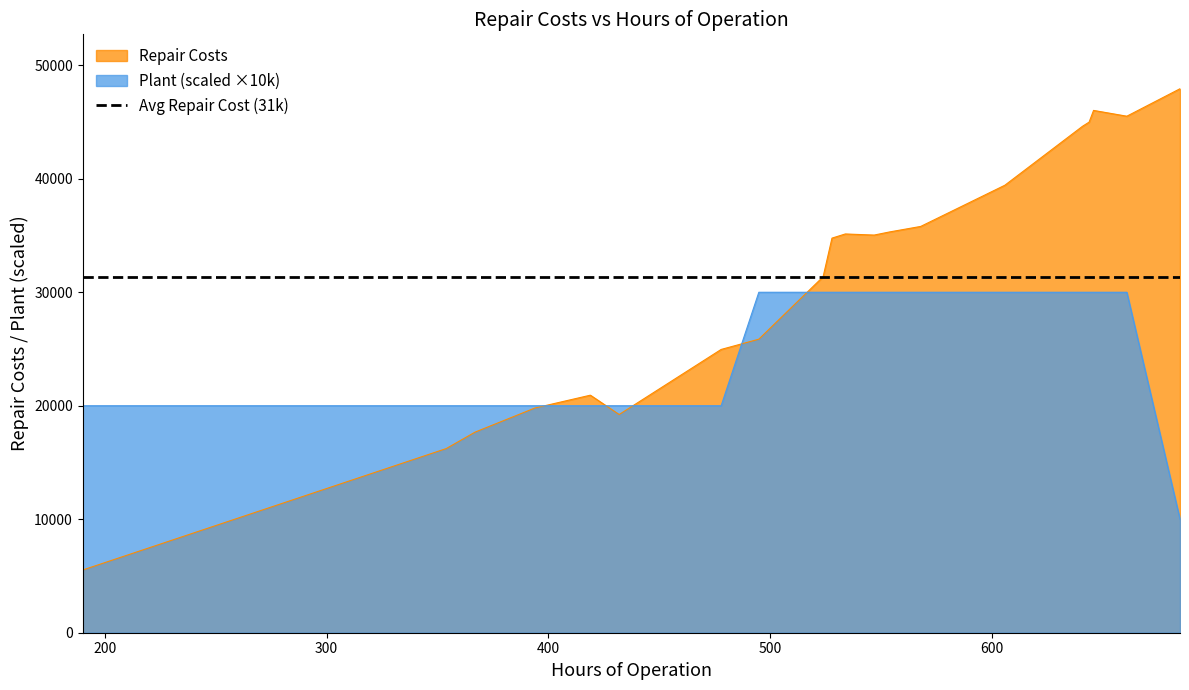

Which series has the largest total across all categories?

Repair Costs